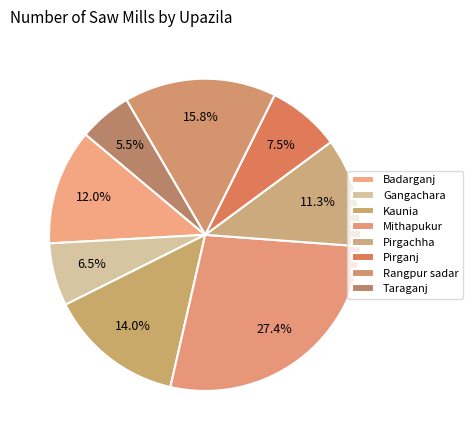

To the nearest percent, what is the difference between the largest and smallest slice percentages?

22%